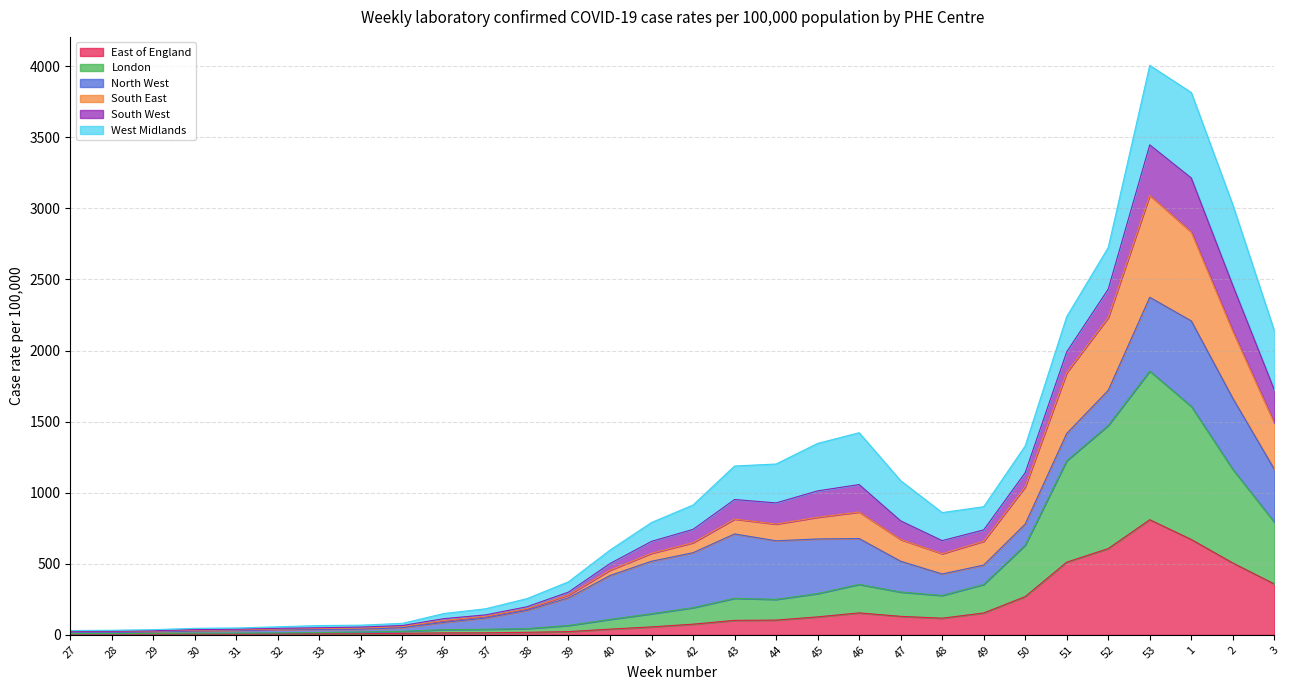

What is the total value across all series at 48?

859.9